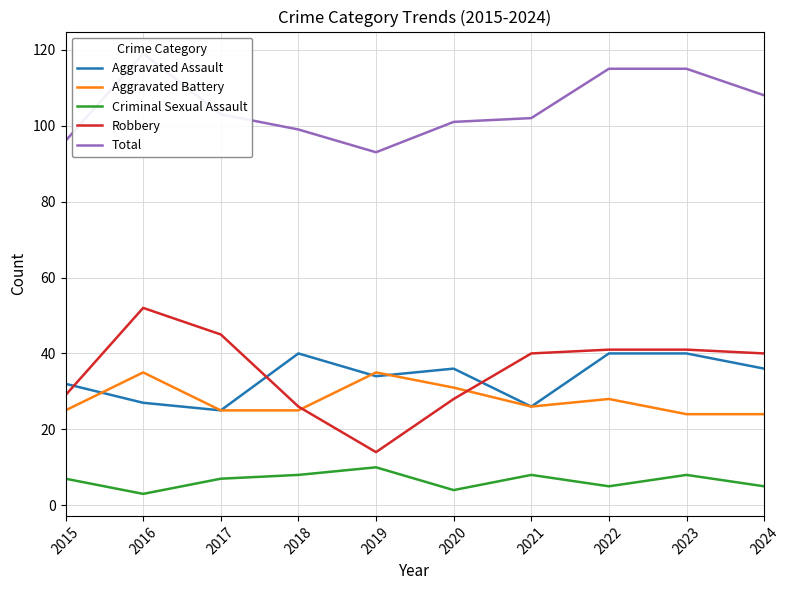

Read the Aggravated Battery value at 2015, to the nearest 10.

20